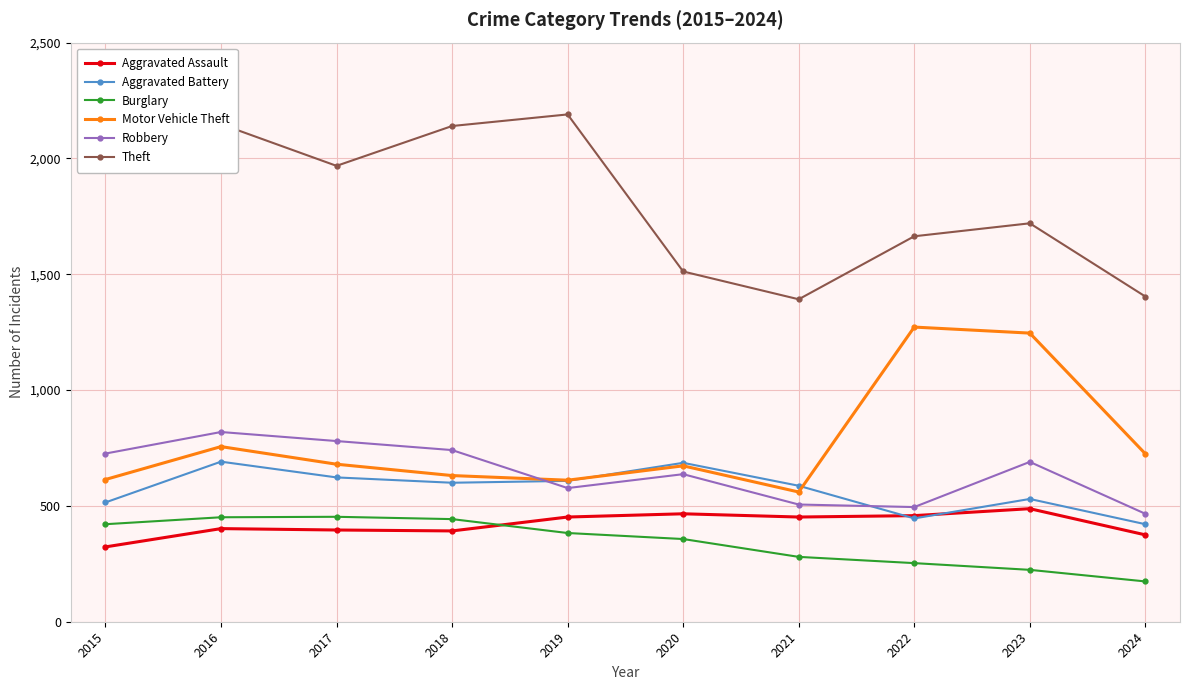

What is the difference between the highest and lowest values at 2024?

1230